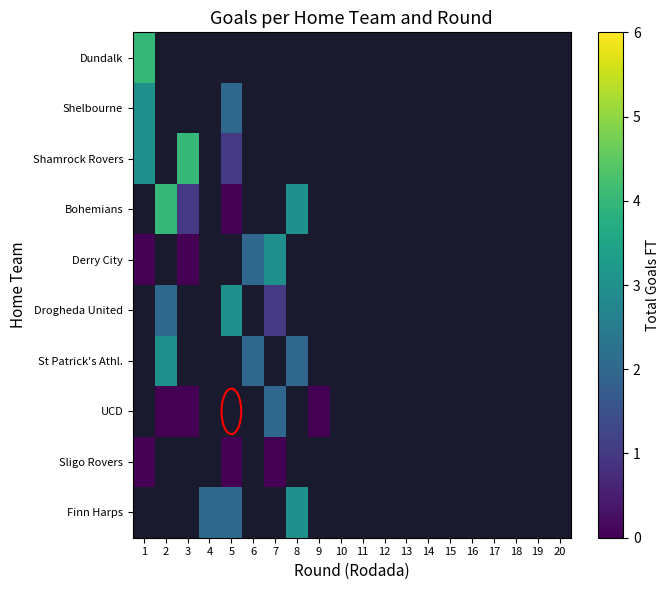

What is the highest value of the Shelbourne series?

3.0